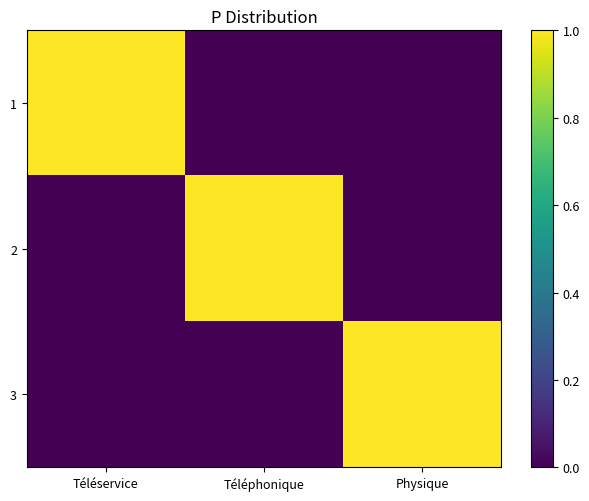

Which has a higher value, Physique or Téléservice?

Téléservice